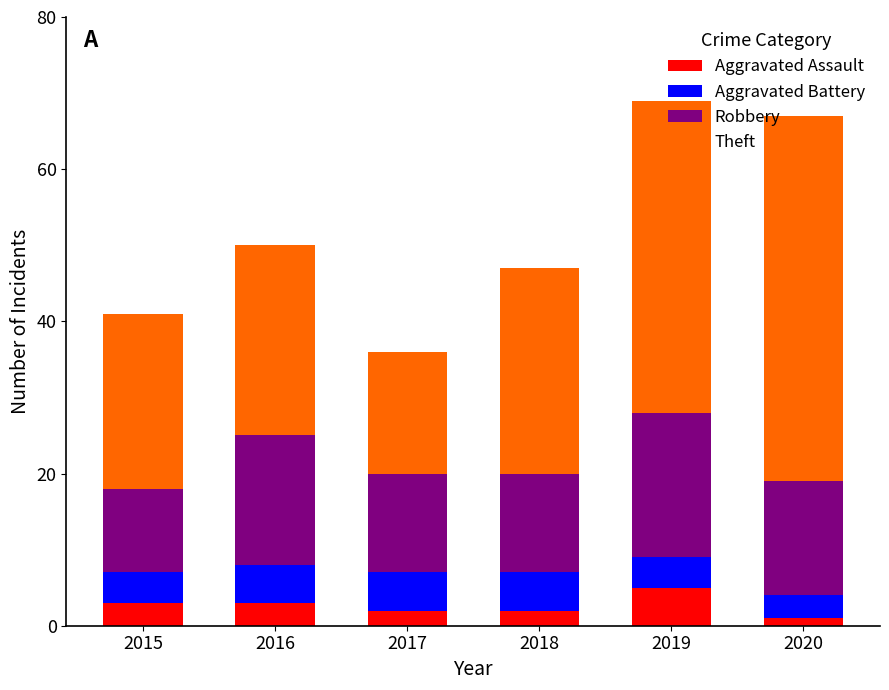

True or false: Aggravated Assault has a value of 1 at 2020.

True